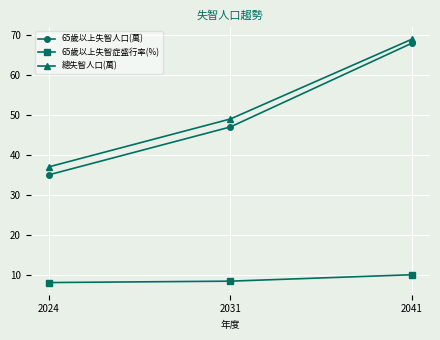

Count the 65歲以上失智症盛行率(%) values in the range 7 to 9.

2